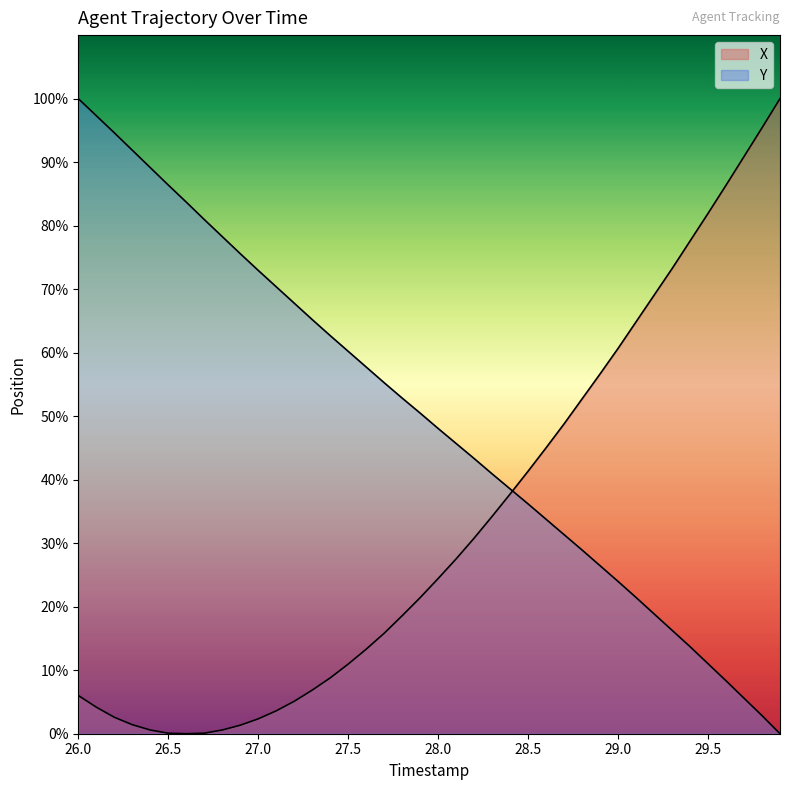

Rank the series by their maximum value, from highest to lowest.

X, Y